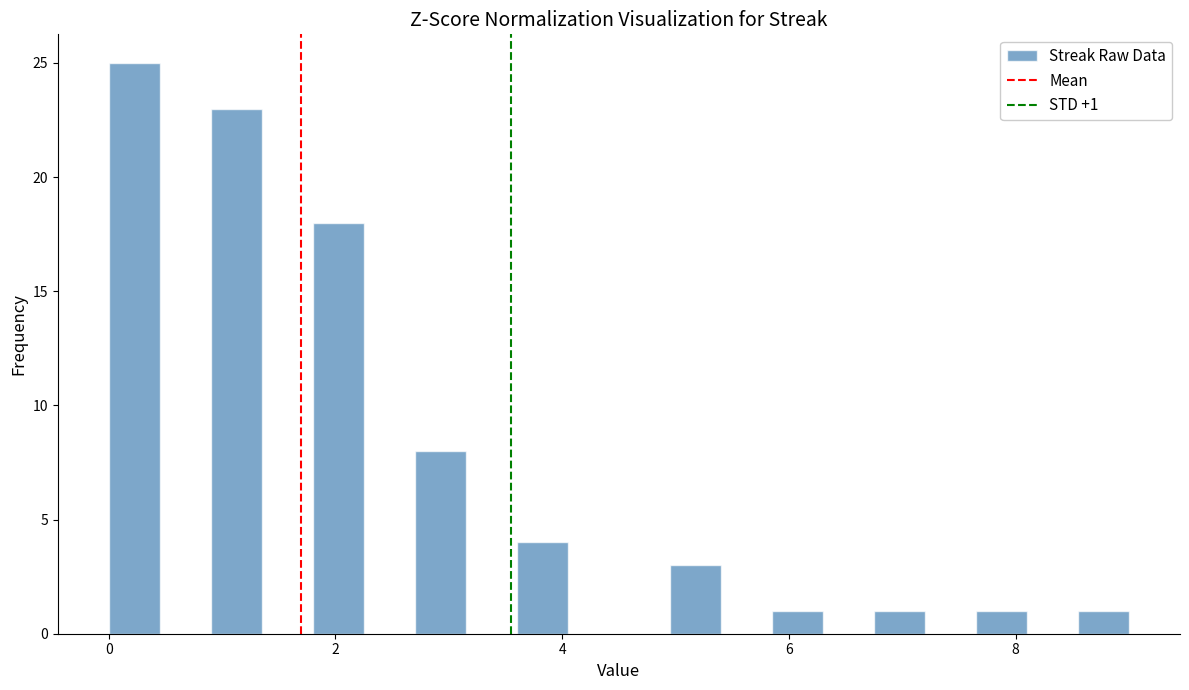

Around what value on the x-axis is the tallest bar? Give the approximate position of its centre, as read against the axis.

0.2